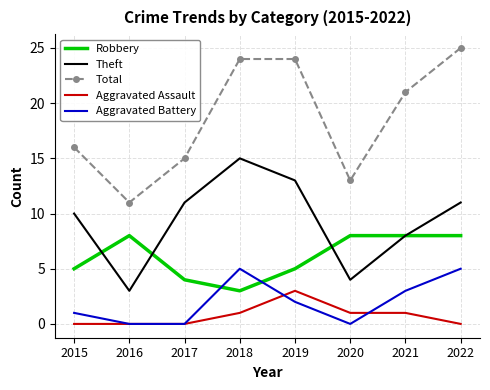

Reading left to right, list all the values displayed in this chart.

Robbery: 5	8	4	3	5	8	8	8
Theft: 10	3	11	15	13	4	8	11
Total: 16	11	15	24	24	13	21	25
Aggravated Assault: 0	0	0	1	3	1	1	0
Aggravated Battery: 1	0	0	5	2	0	3	5